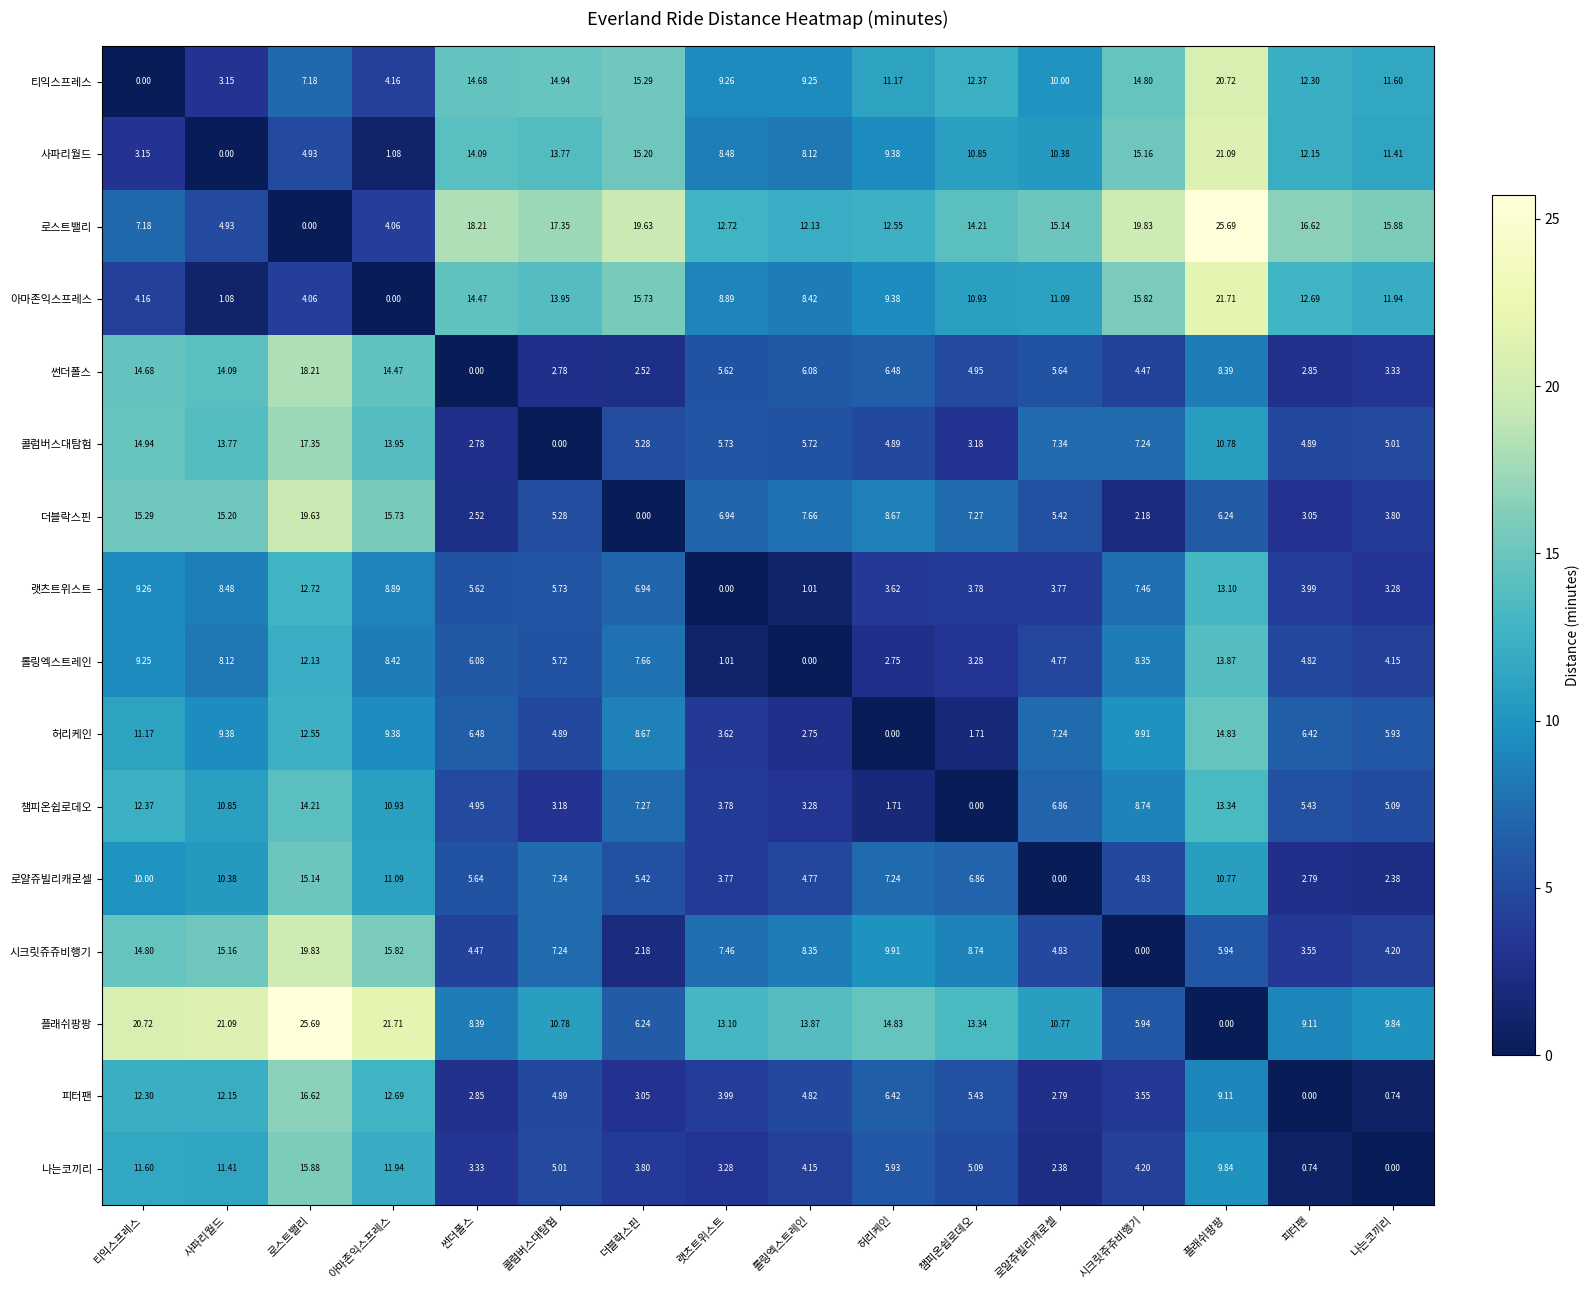

At which label does 로얄쥬빌리캐로셀 reach its minimum?

로얄쥬빌리캐로셀